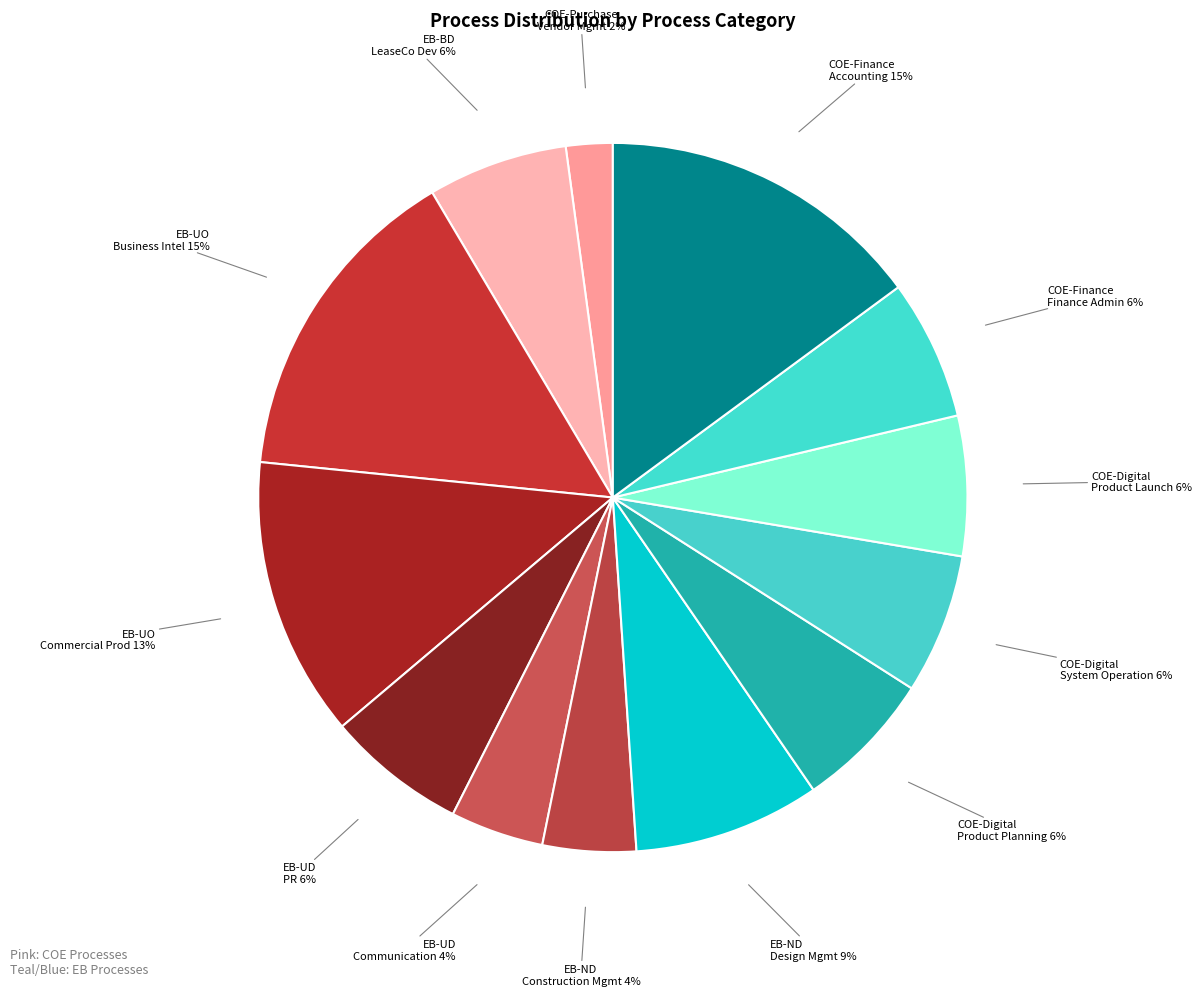

Which slice is the smallest?

COE-Purchase Vendor Mgmt